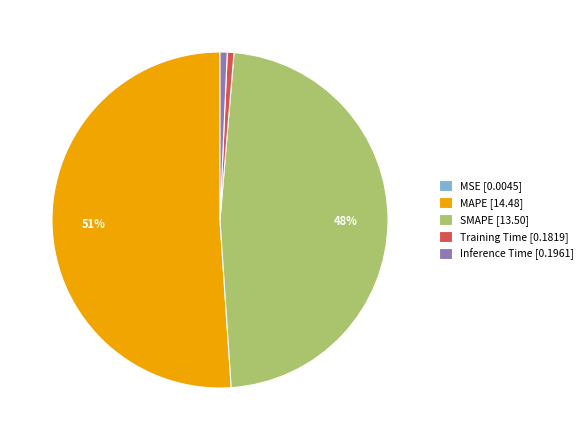

The MAPE [14.48] slice represents 51% of the pie. True or false?

True